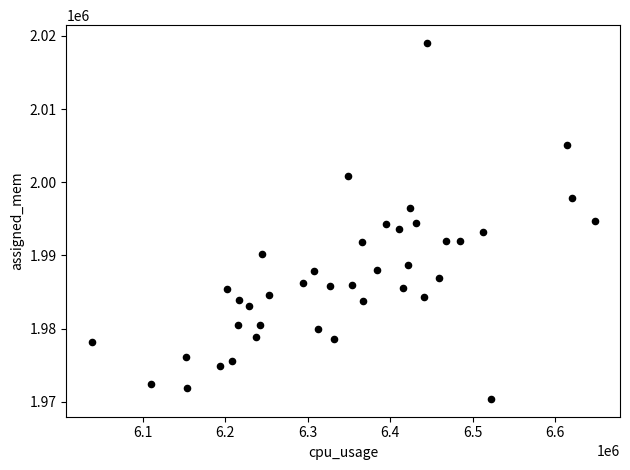

What is the range of X values (max minus min)?

610016.5